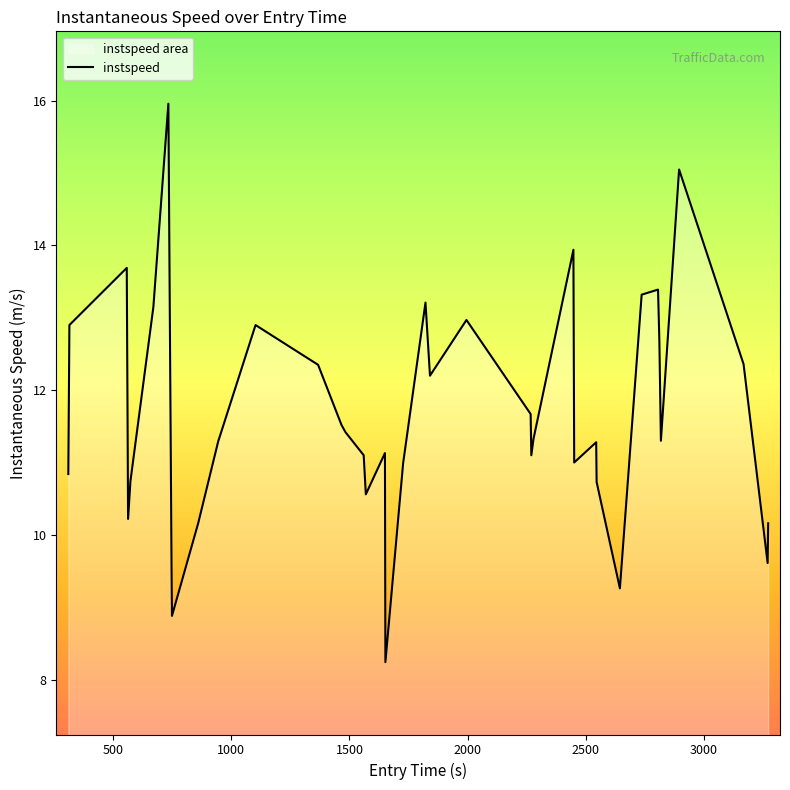

What is the difference between the maximum and minimum values?

7.7